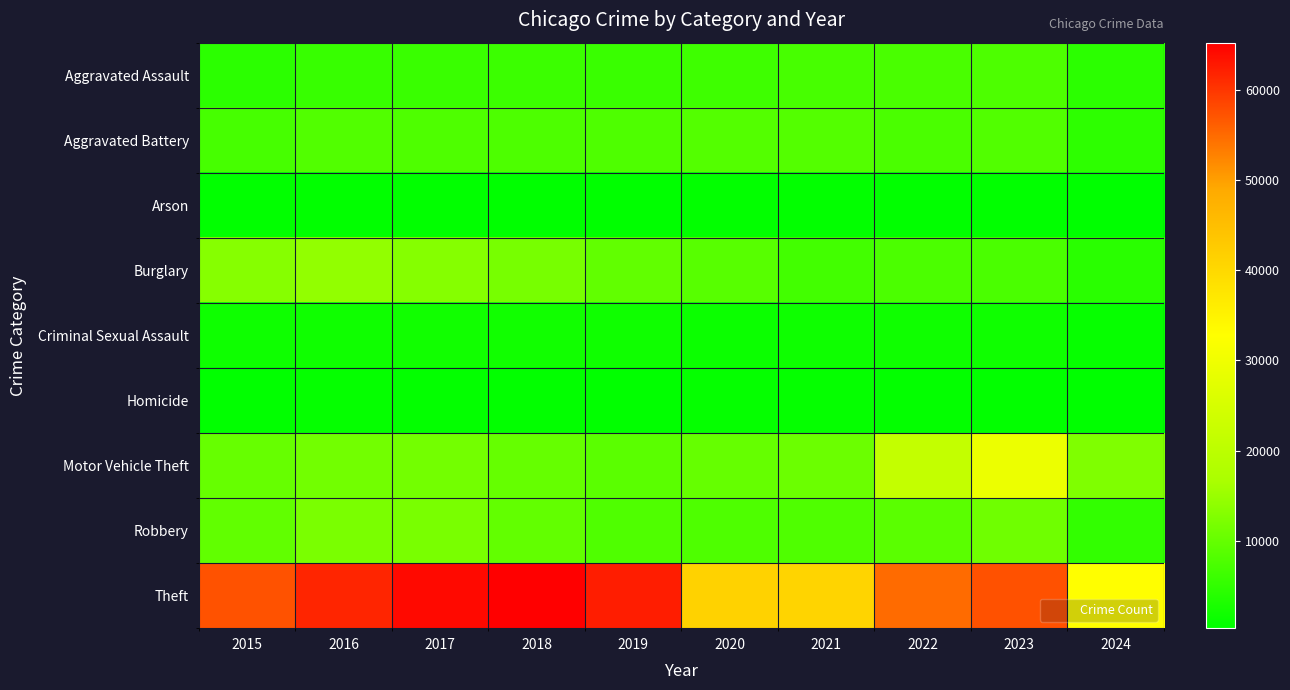

Rank the series by their maximum value, from lowest to highest.

Arson, Homicide, Criminal Sexual Assault, Aggravated Assault, Aggravated Battery, Robbery, Burglary, Motor Vehicle Theft, Theft